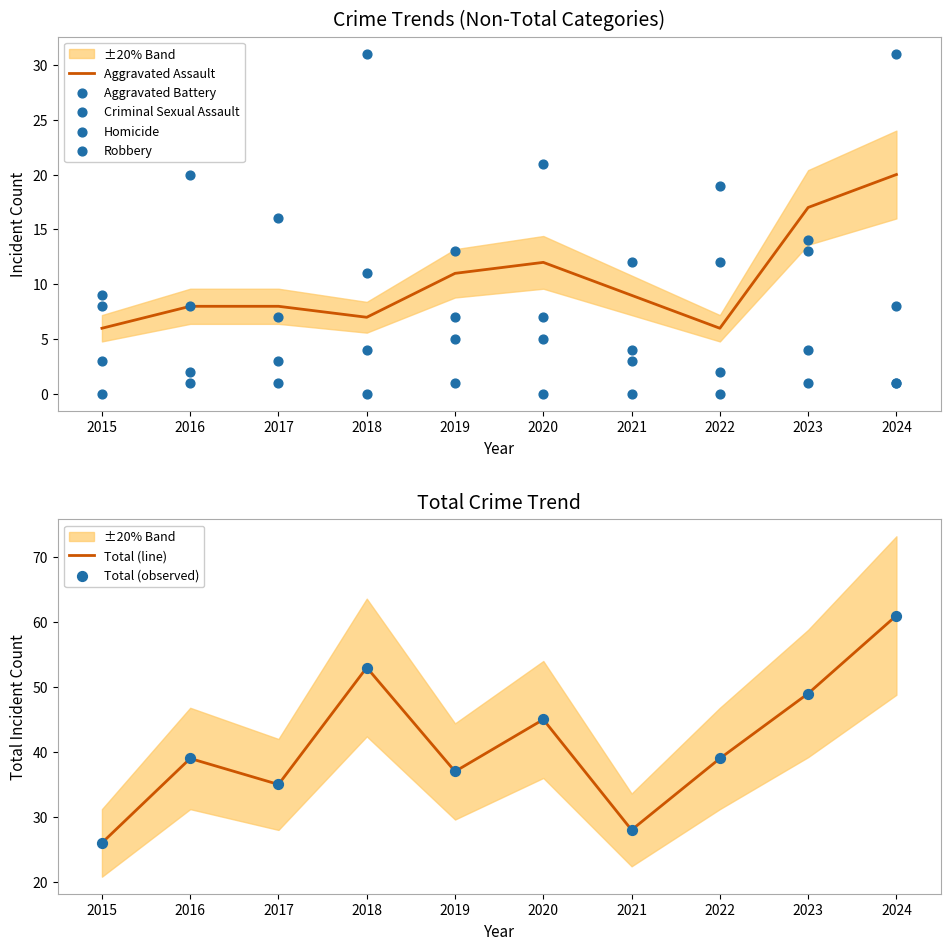

Which series has the largest Y range (max minus min)?

Total